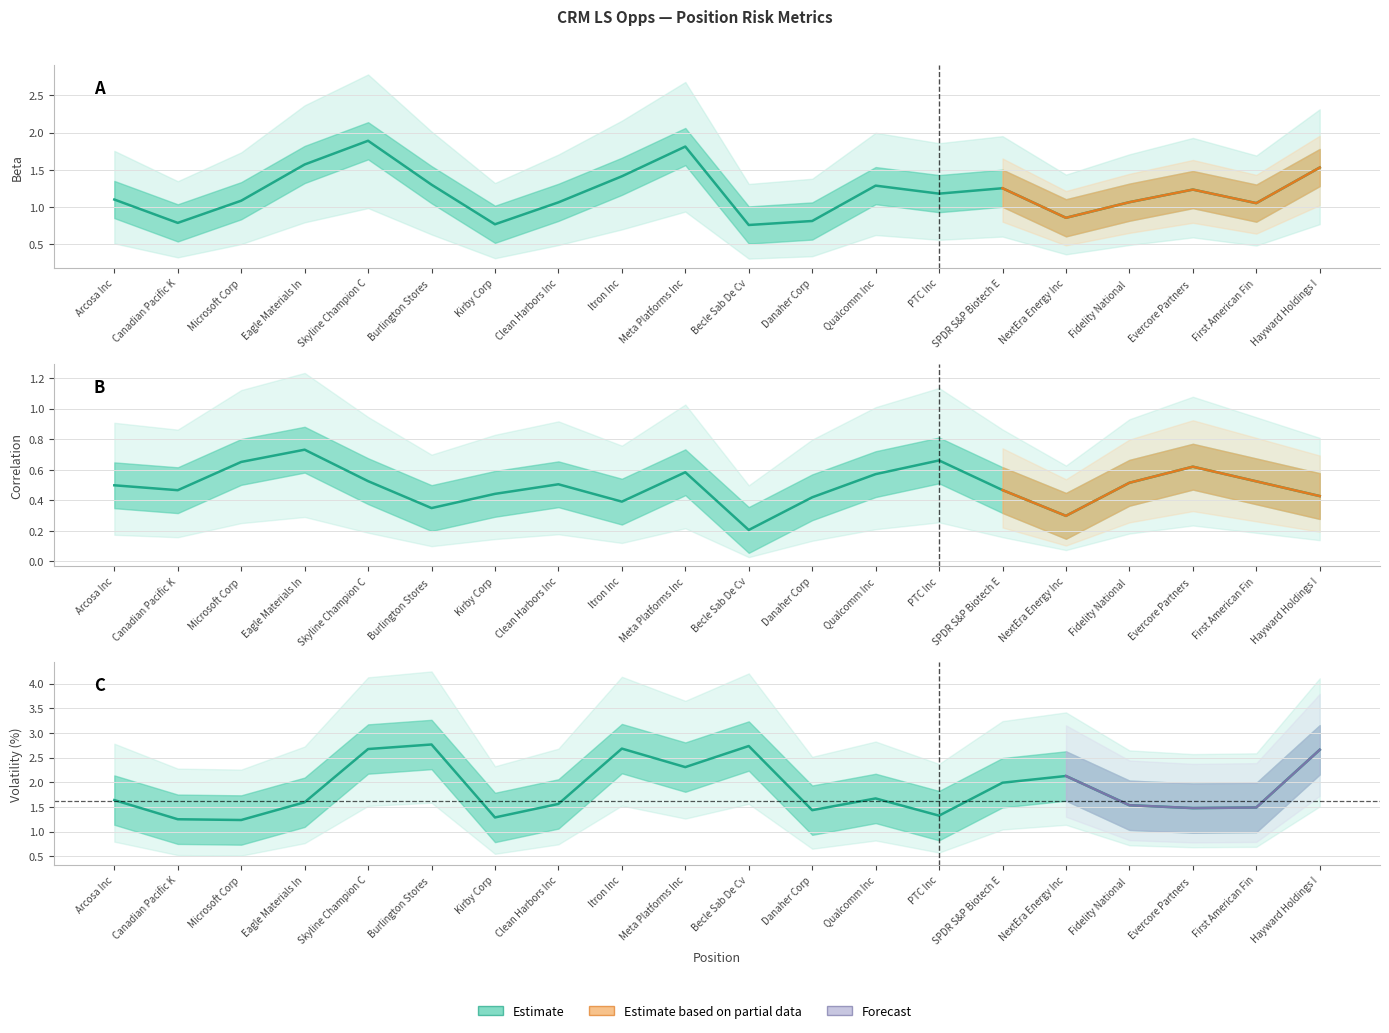

What is the label of the 7th point from the right?

PTC Inc